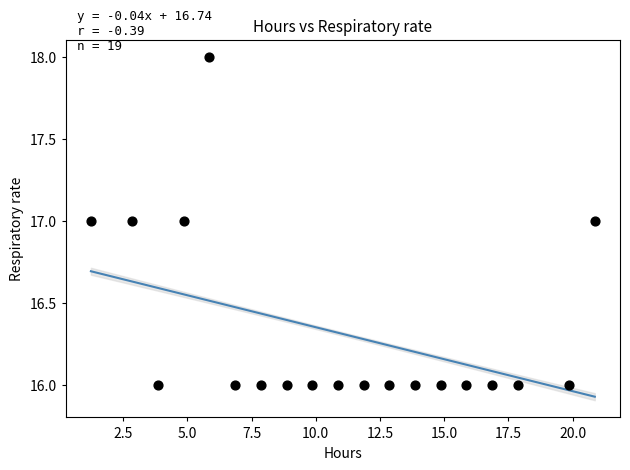

How many points are shown in the scatter plot?

19